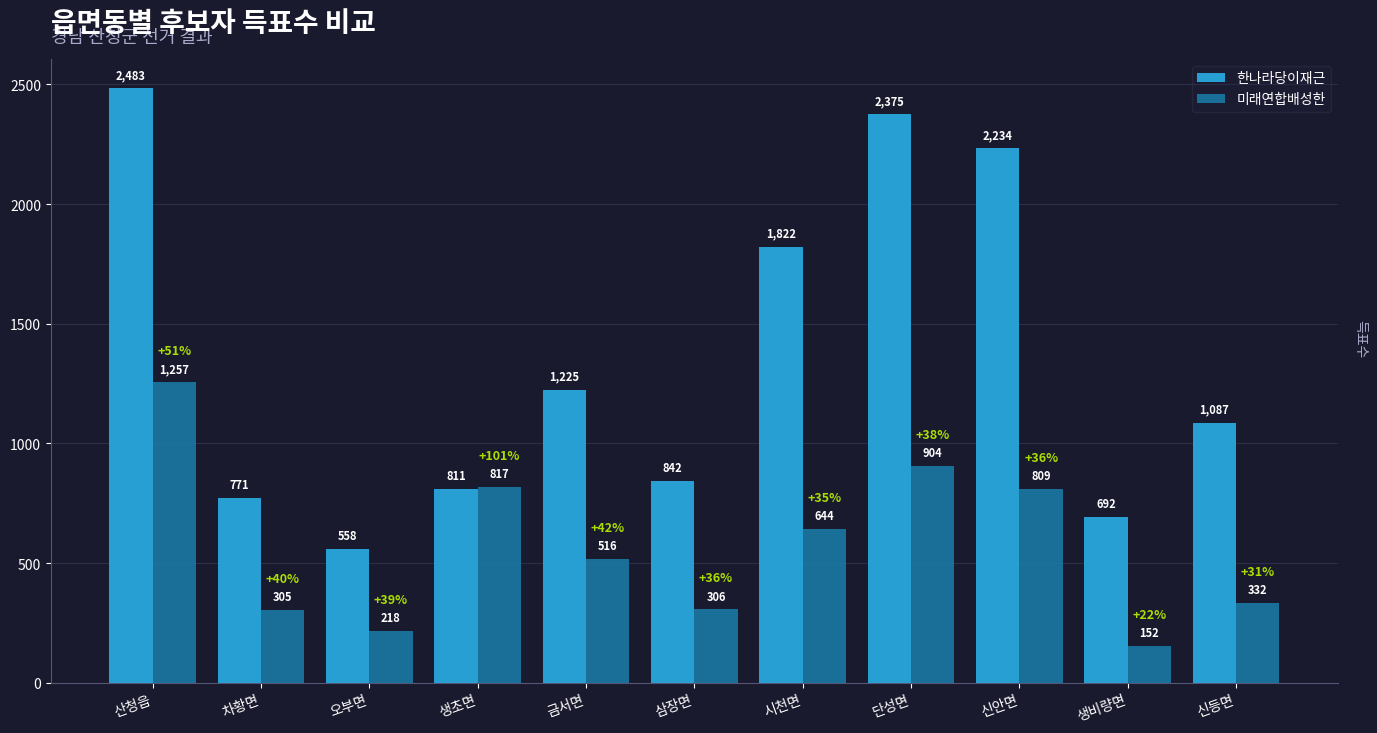

List the series in order of their peak value, lowest first.

미래연합배성한, 한나라당이재근